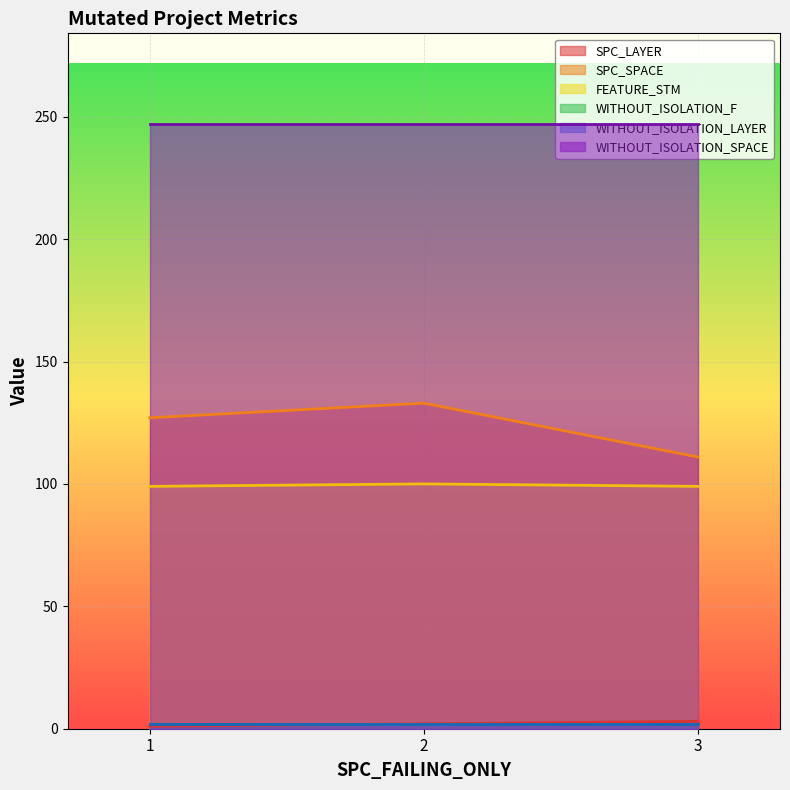

Does the chart display data point markers on the line(s)?

No